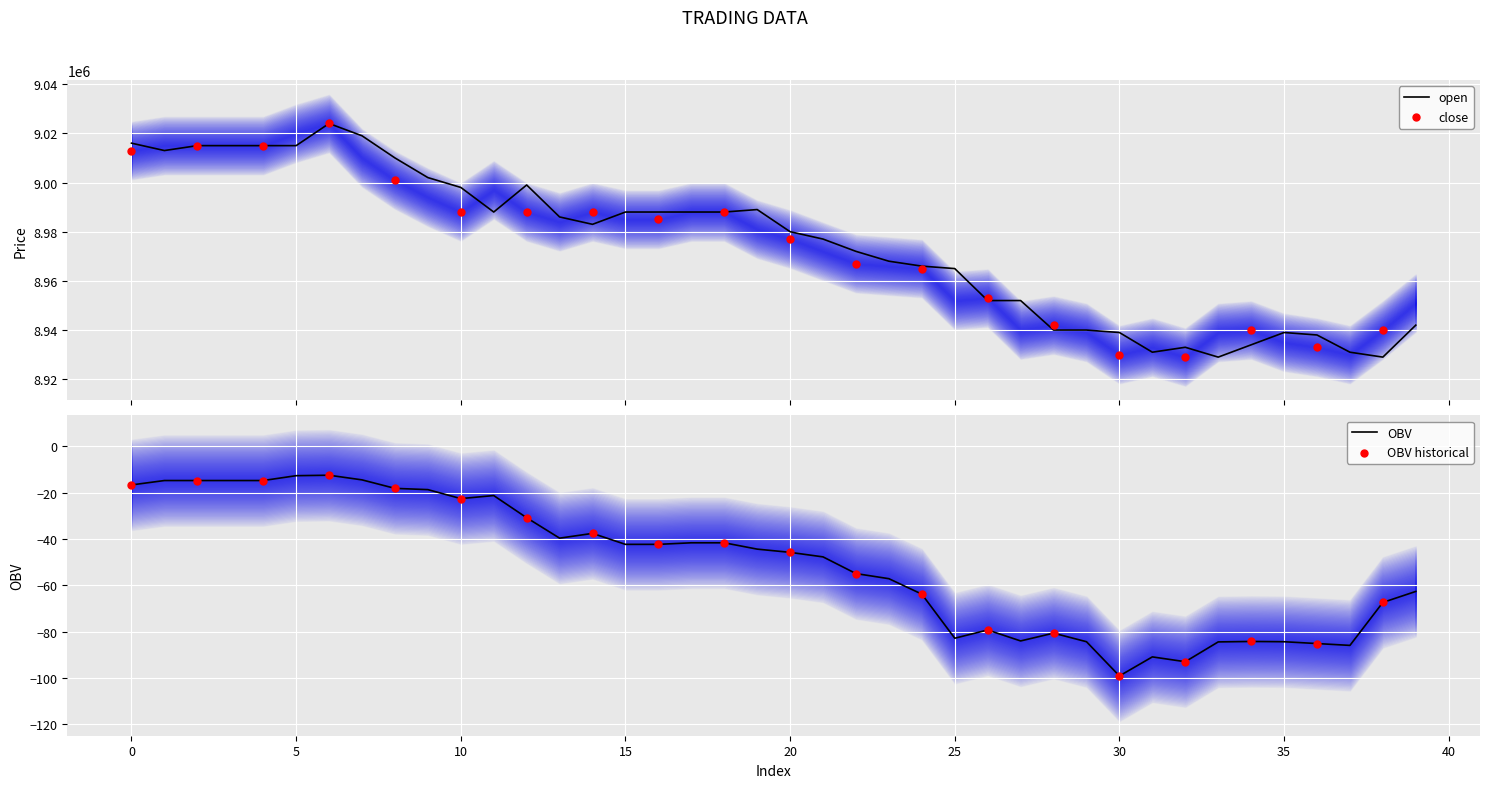

At which category is the sum across all series the highest?

6